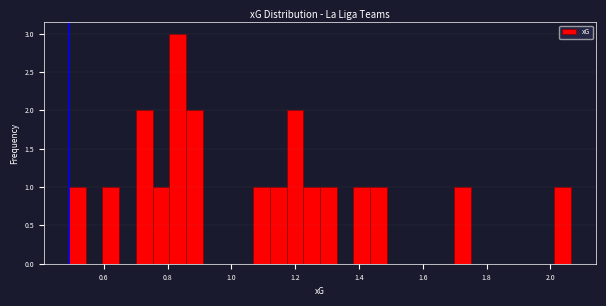

Read against the x-axis, roughly where is the centre of the tallest bar?

0.84